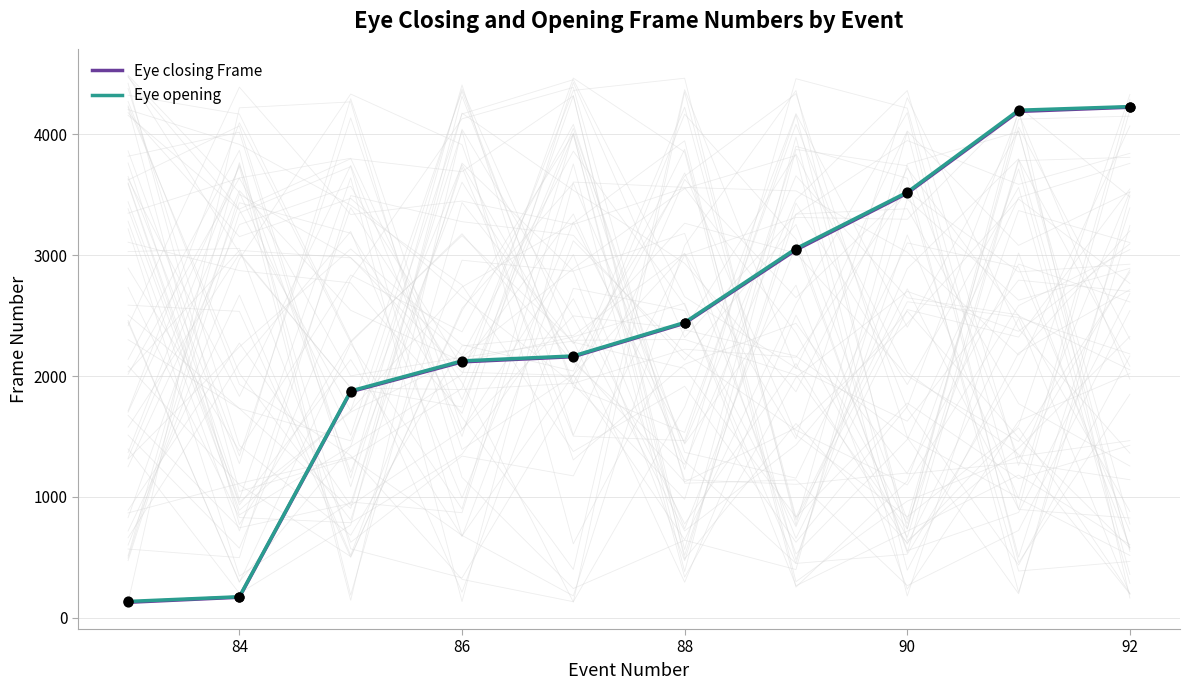

Which series reaches the minimum Y coordinate?

Eye closing Frame